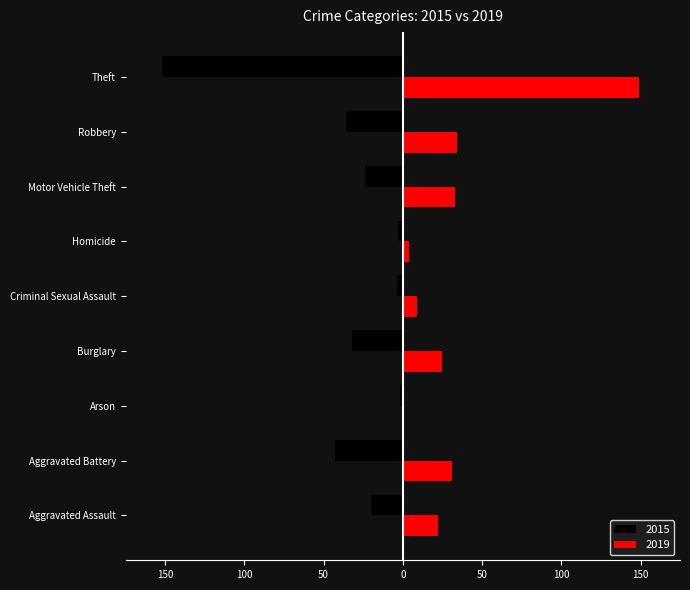

What are all the series names shown in the legend?

2015, 2019